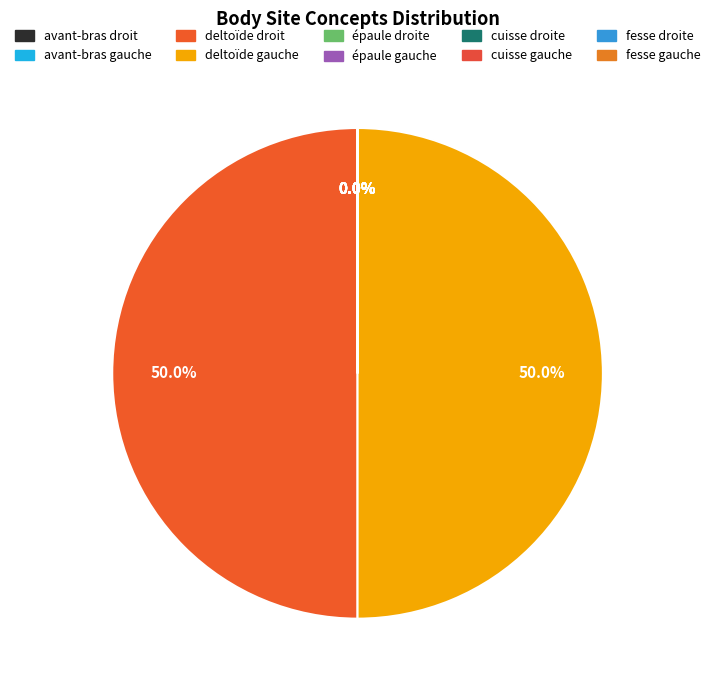

Which slice is the smallest?

cuisse droite